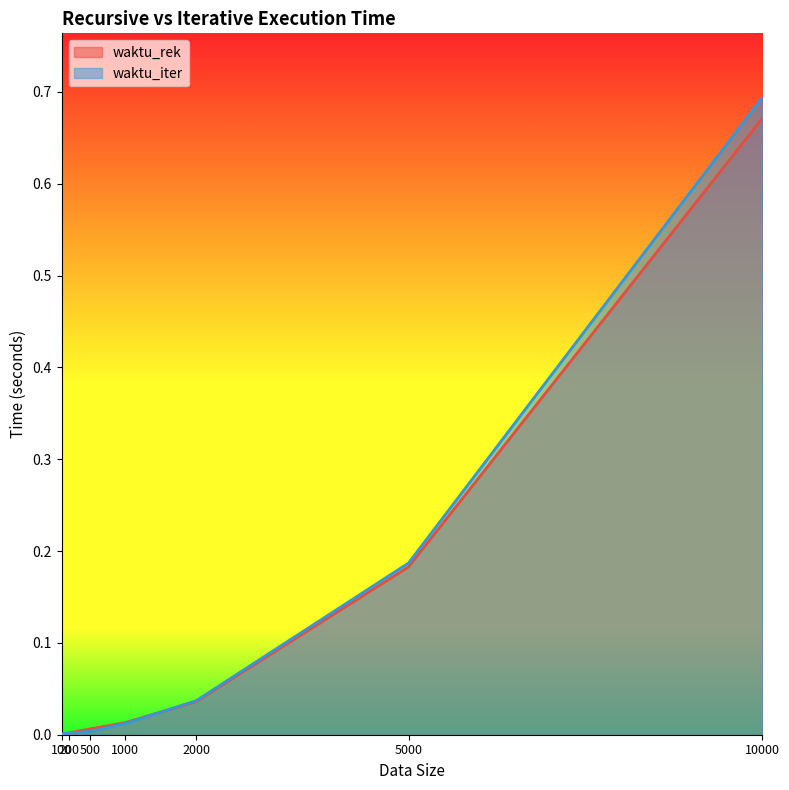

The value of waktu_rek at 2000 is 0.0. True or false?

False